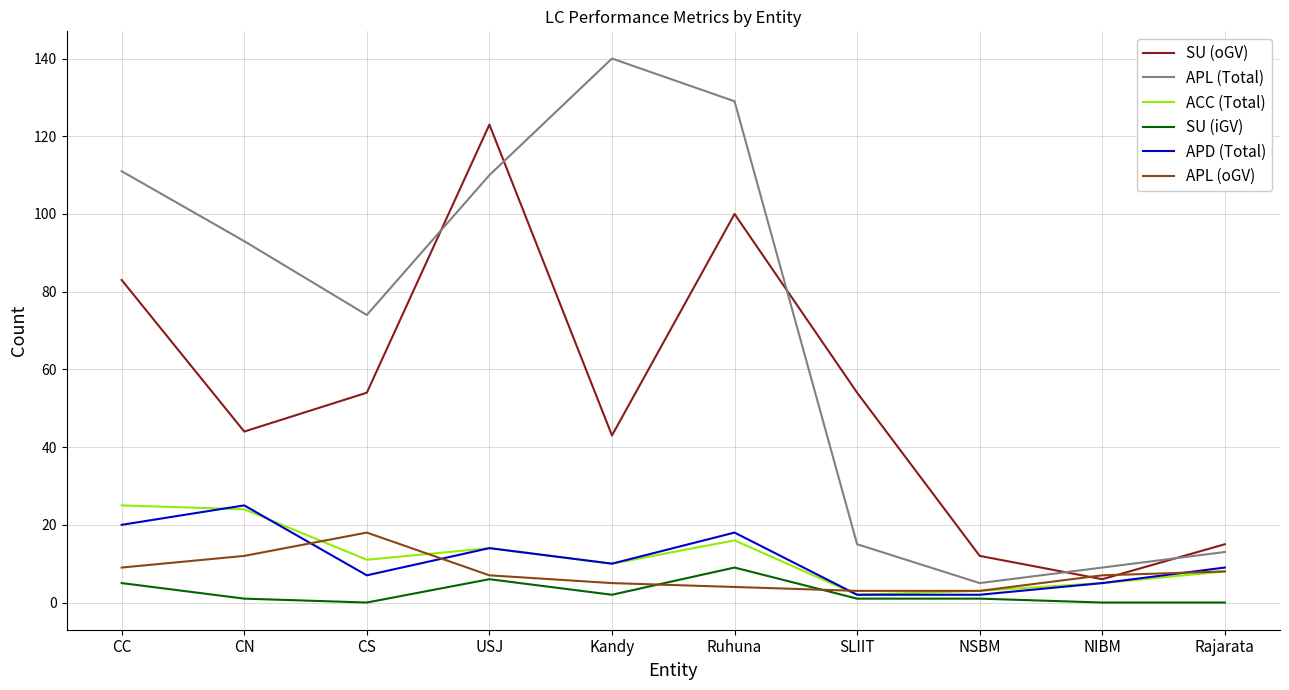

What is the maximum value for SU (oGV)?

123